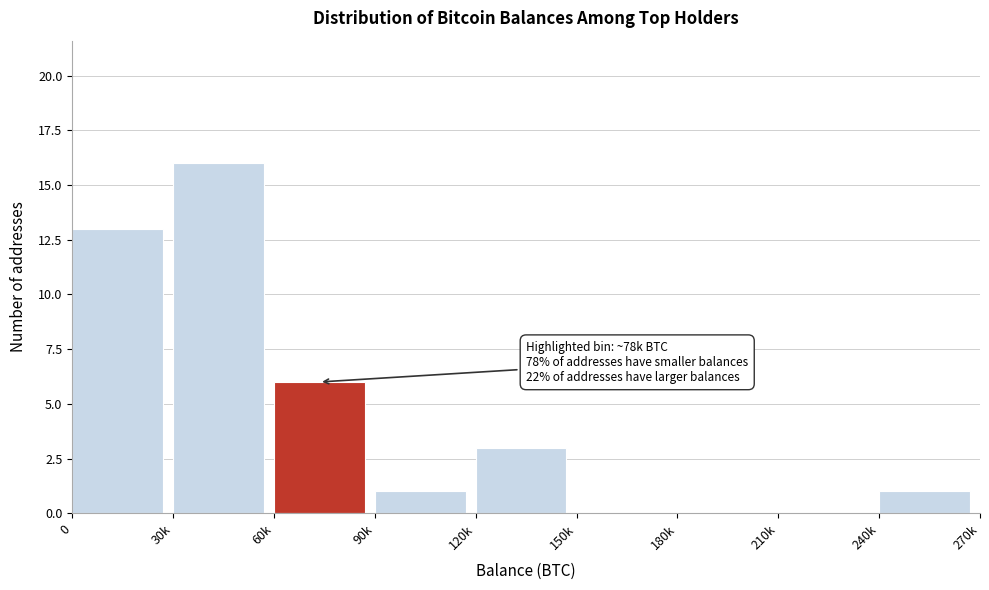

Reading left to right, transcribe all the data shown in this chart.

0=13	30k=16	60k=6	90k=1	120k=3	150k=0	180k=0	210k=0	240k=1